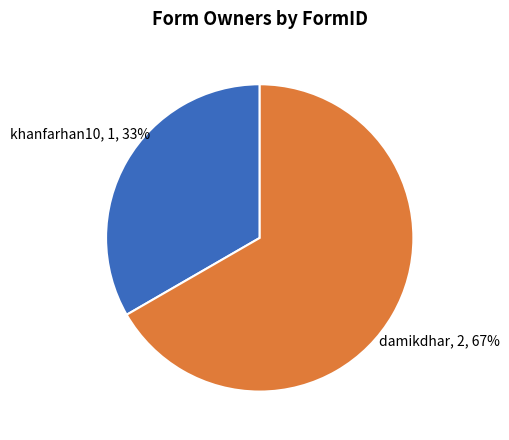

To the nearest percent, what is the average slice percentage?

50%